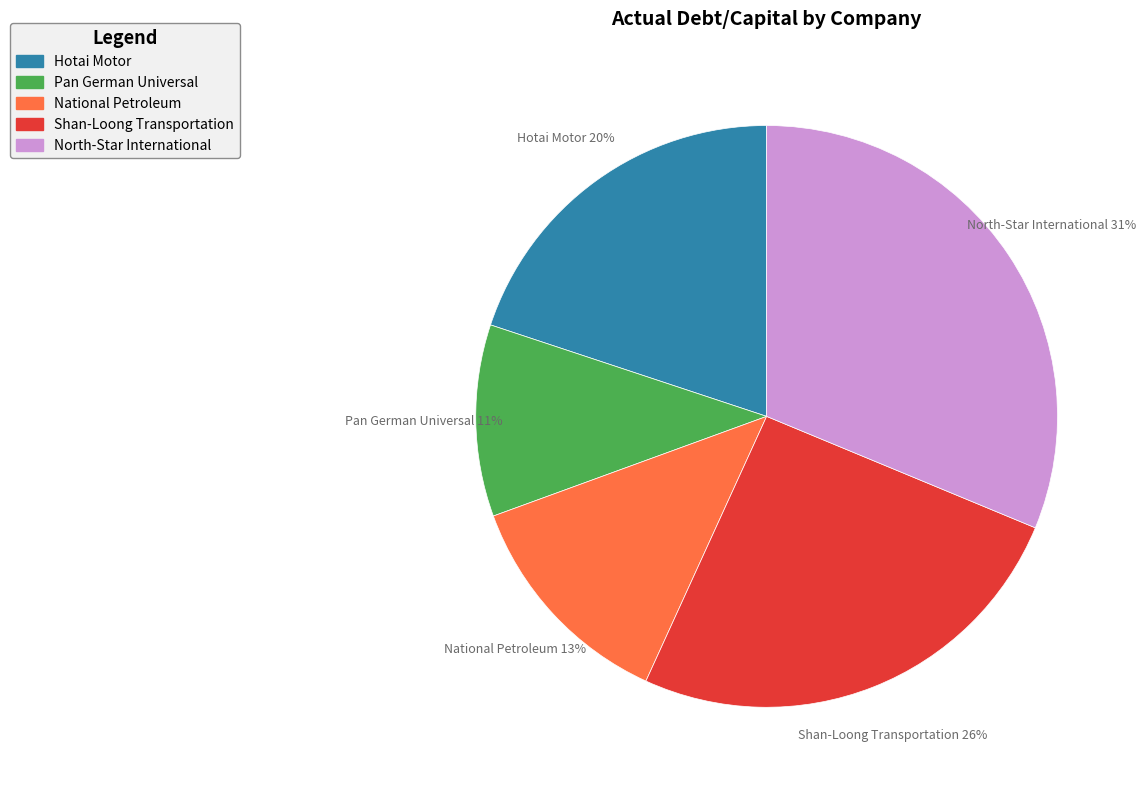

Does any single category account for the majority?

No